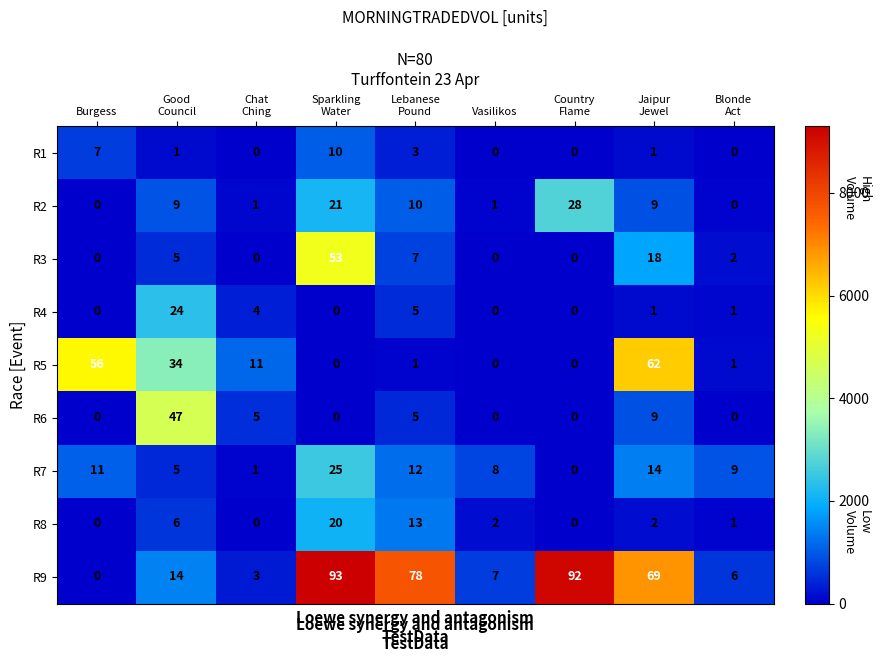

List the series in order of their peak value, highest first.

R9, R5, R3, R6, R2, R7, R4, R8, R1